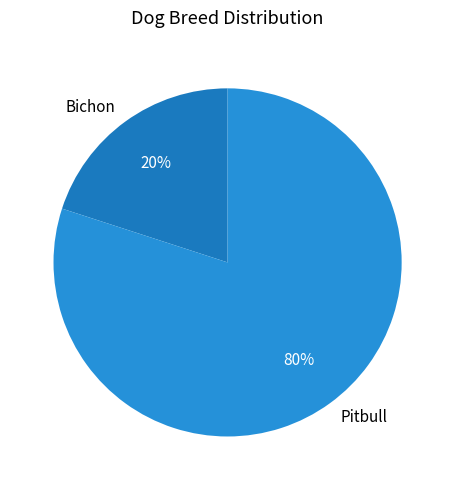

Which category has the biggest portion of the pie?

Pitbull